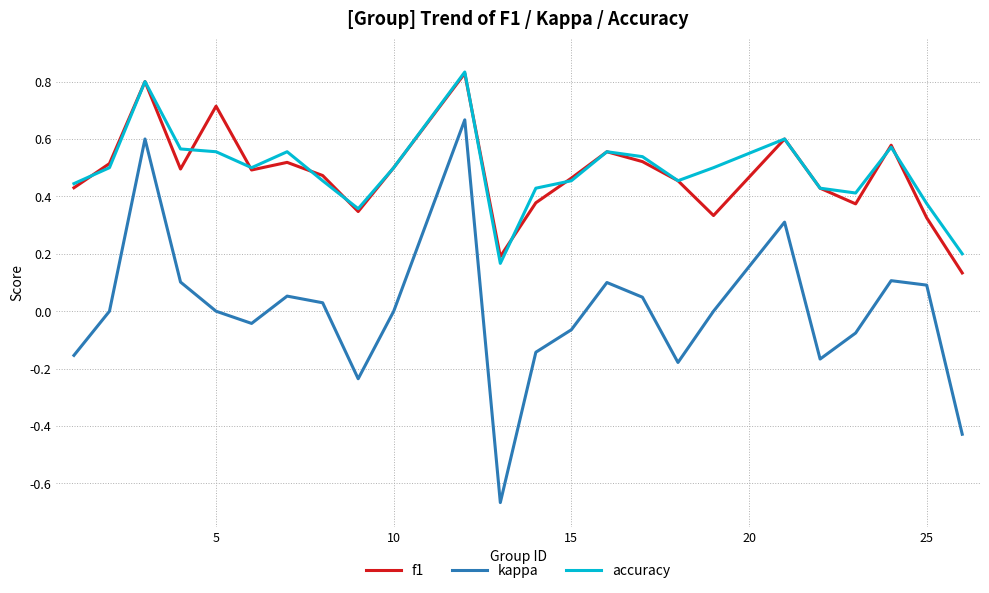

True or false: kappa and accuracy intersect in this chart.

False